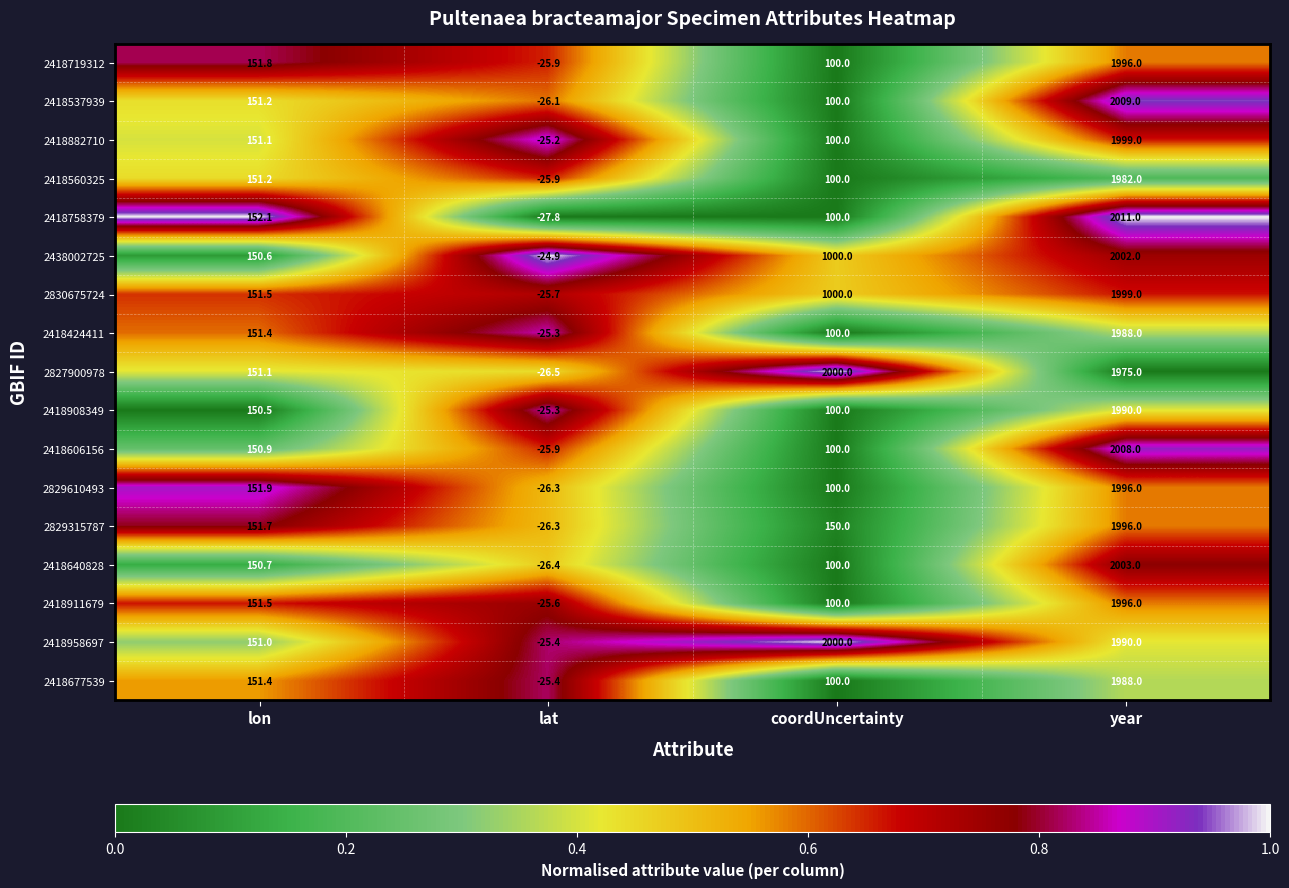

Which series has the widest spread of values?

2418758379